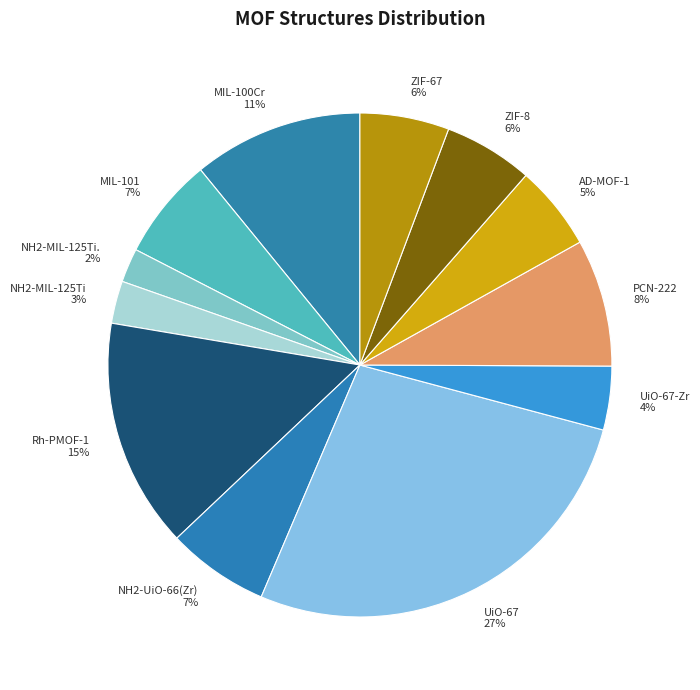

Which category has the smallest portion of the pie?

NH2-MIL-125Ti.